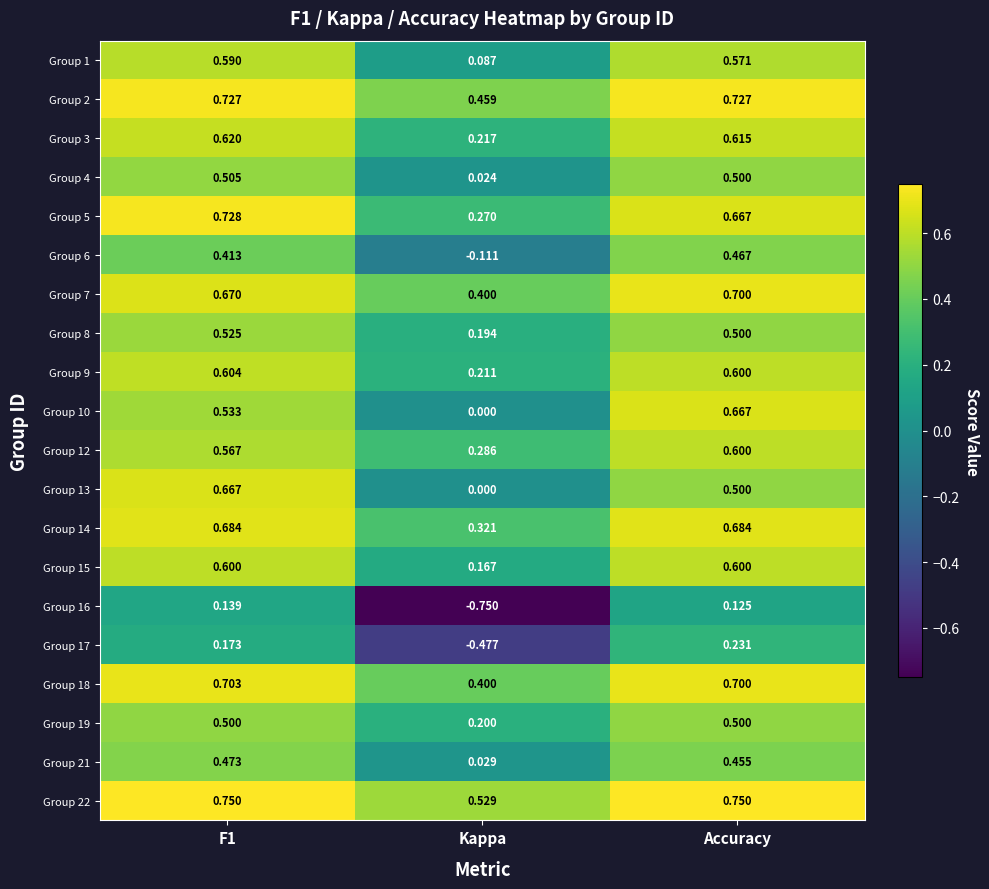

Is the value of Group 15 at F1 greater than the value of Group 10 at F1?

Yes